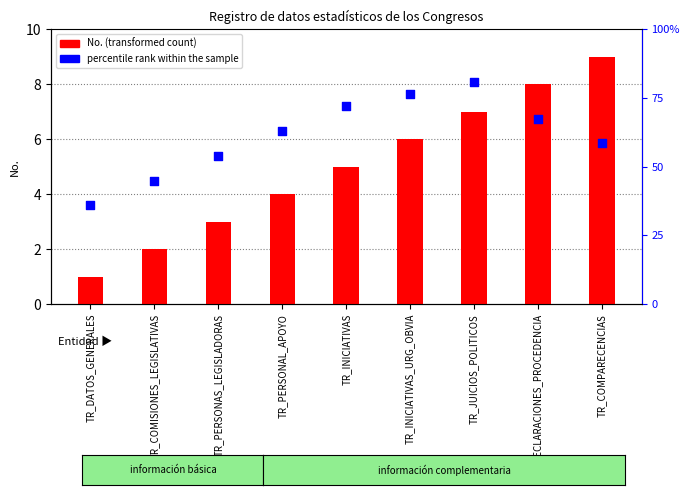

Which series reaches the maximum Y coordinate?

No. (transformed count)